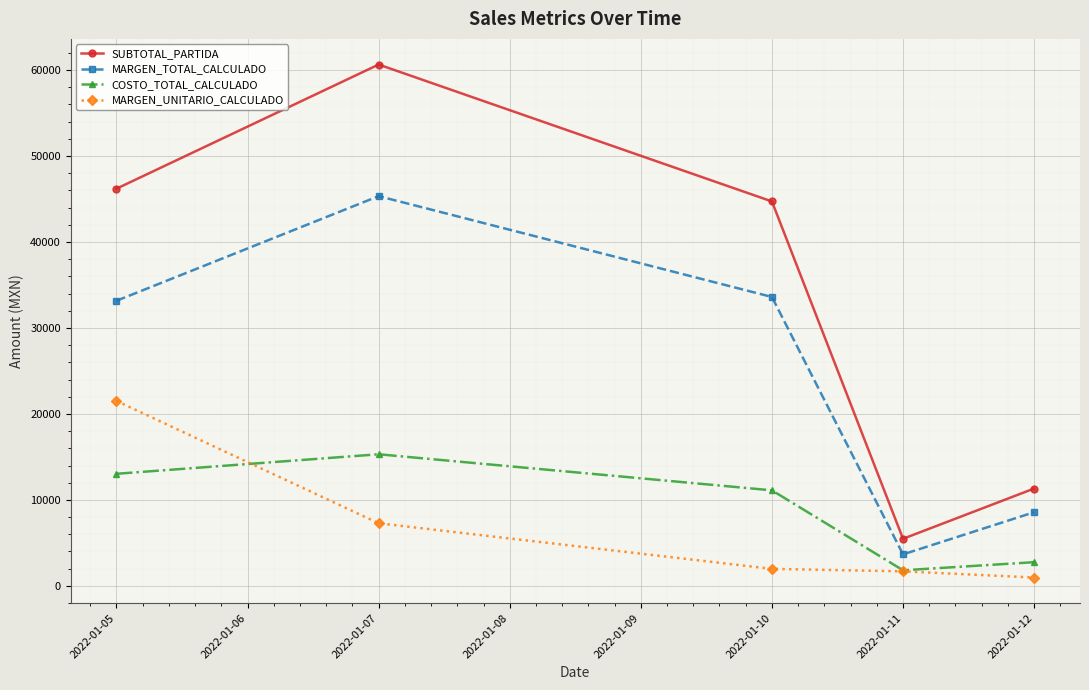

How many data points in MARGEN_TOTAL_CALCULADO are less than 33164?

2